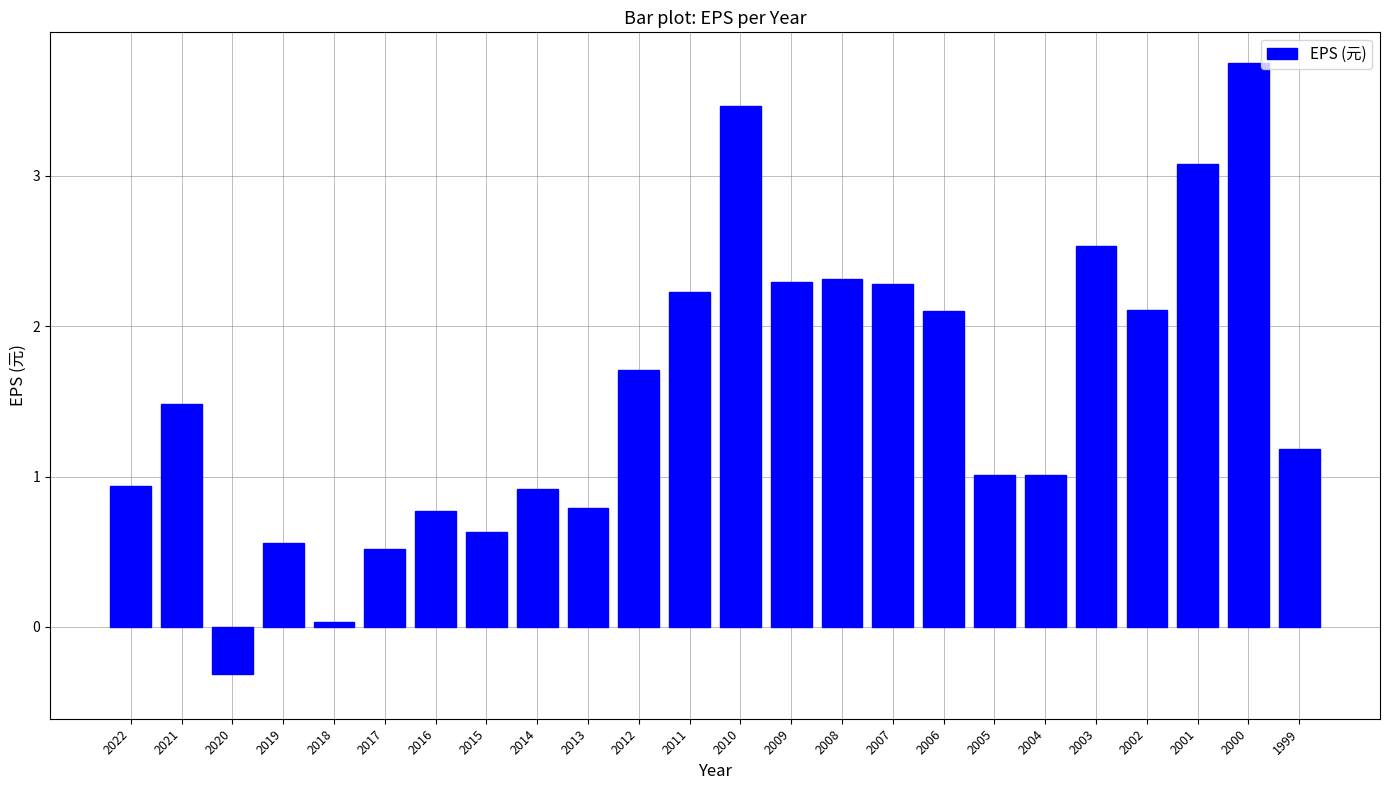

The value at 2016 is 1.1. True or false?

False